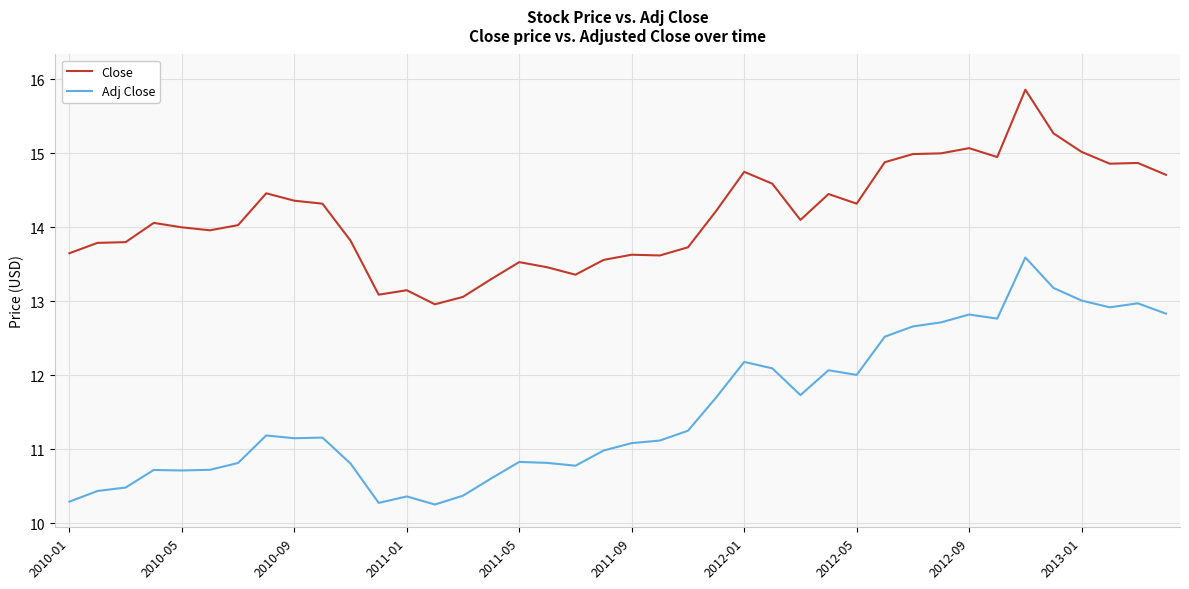

What is the minimum value shown in the chart?

10.3